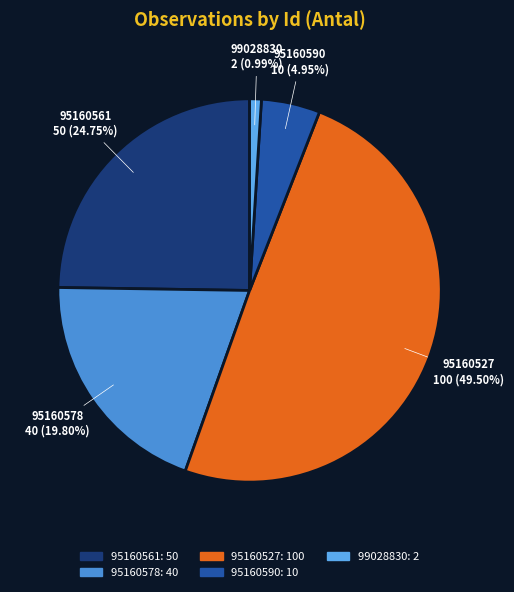

Which category has the biggest portion of the pie?

95160527